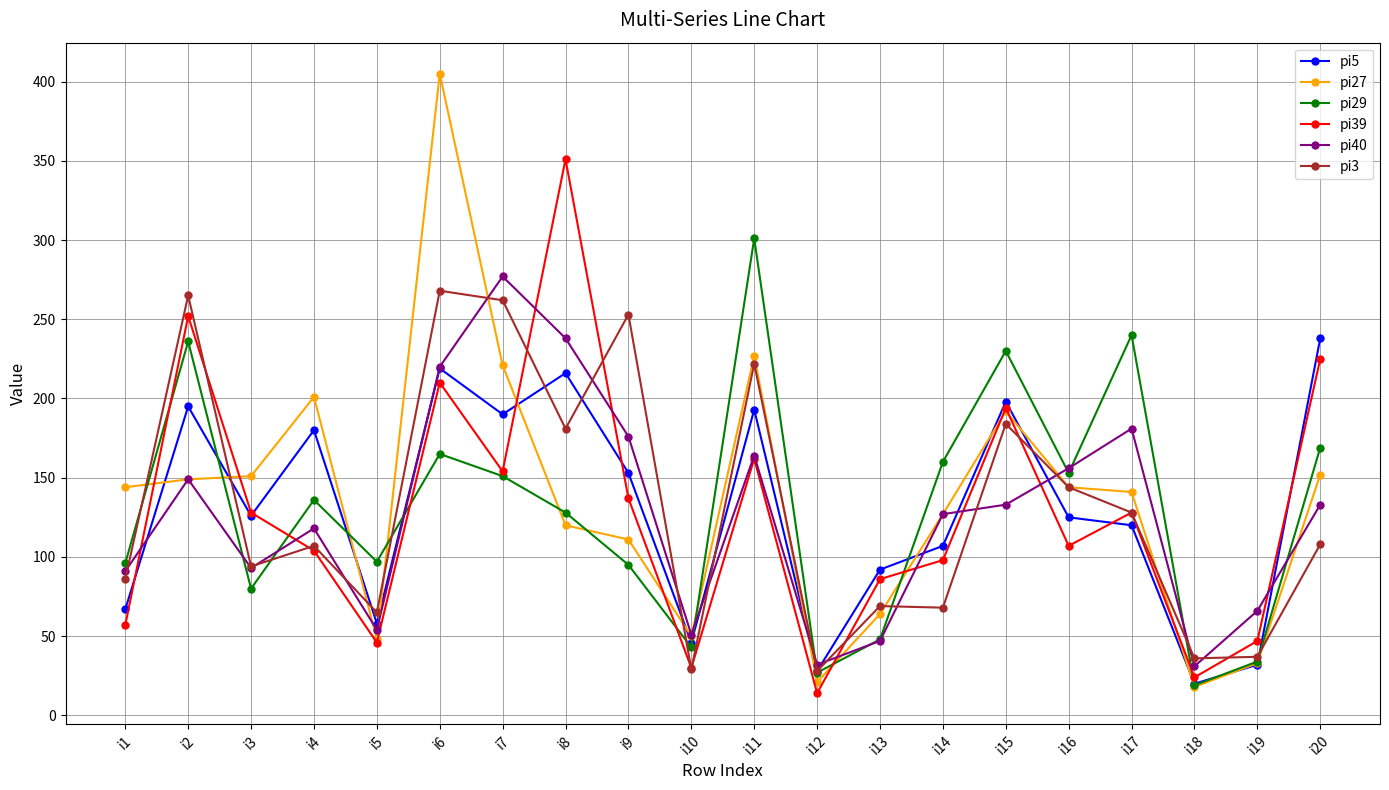

What is the difference between the second highest and minimum values in the pi39 series?

238